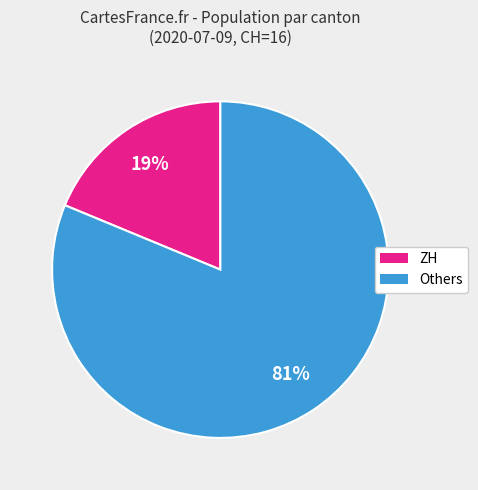

To the nearest percent, what is the difference between the largest and smallest slice percentages?

62%